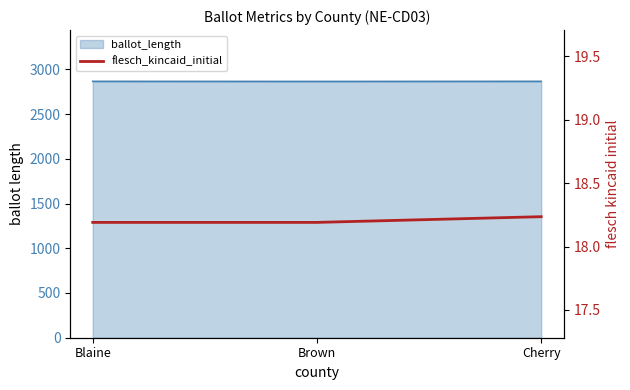

The value at Cherry is 28.6. True or false?

False